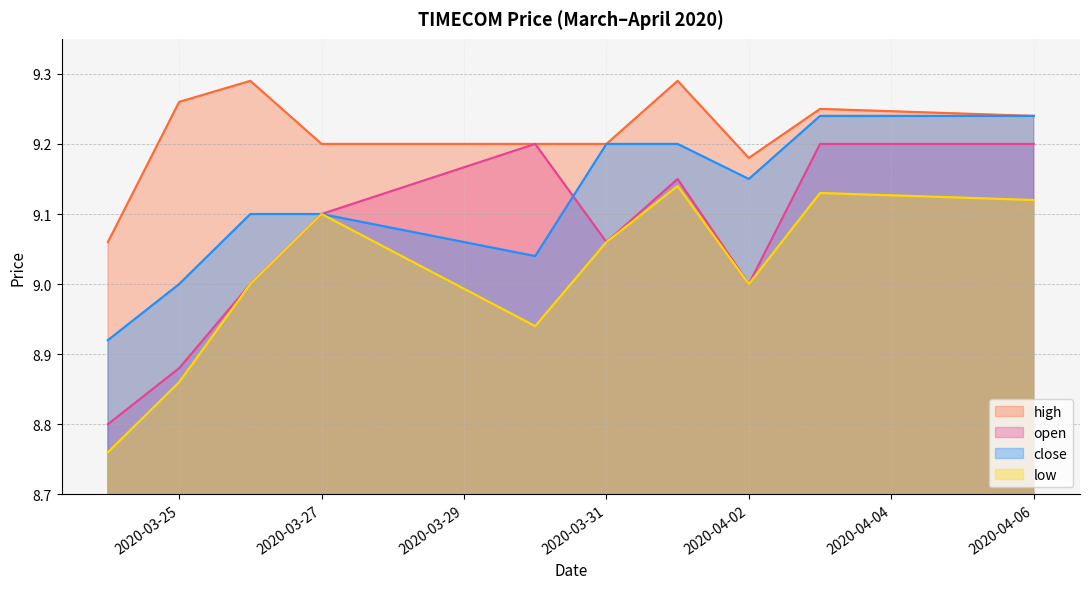

The low series shows 9.1 at 2020-04-03. True or false?

True